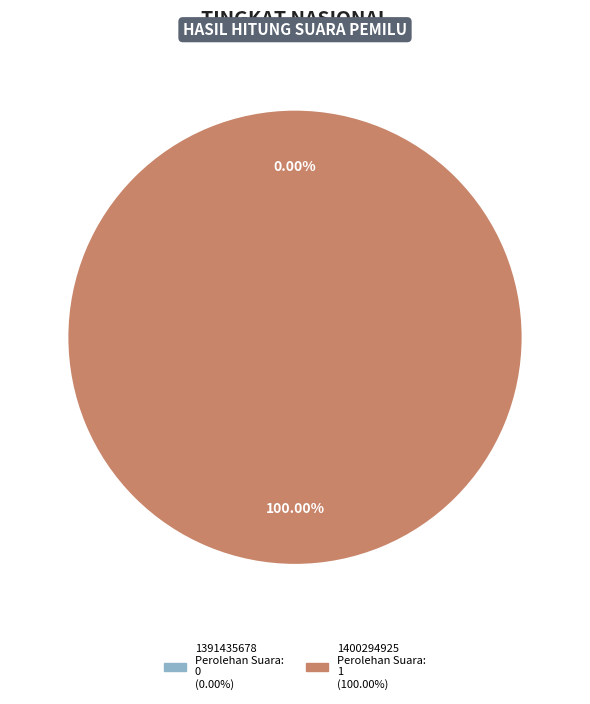

Is there any slice that represents more than half of the pie?

Yes